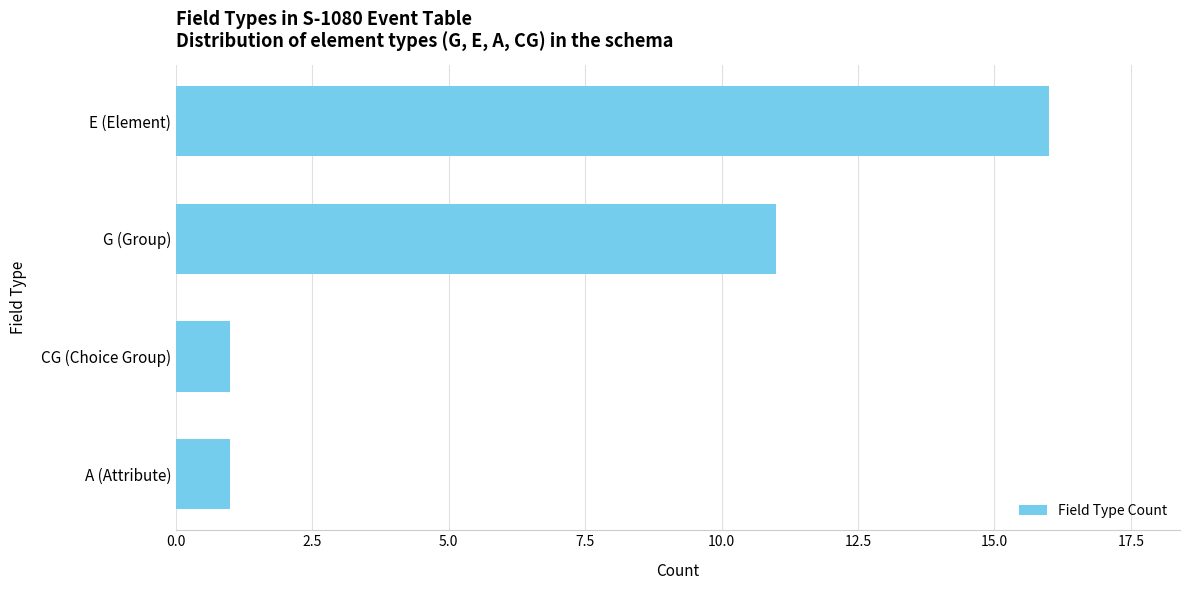

At which category does the chart reach its peak across all series?

E (Element)